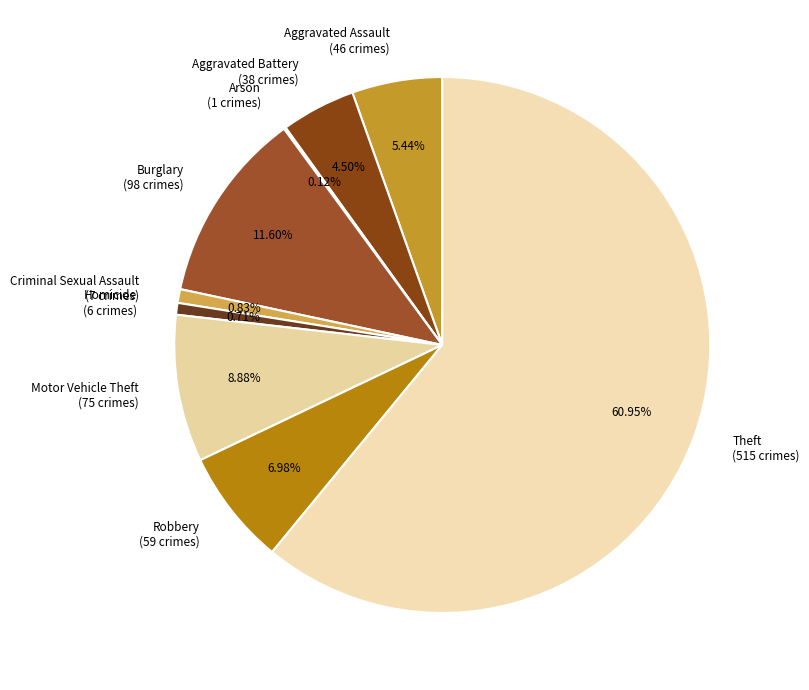

To the nearest percent, what is the average slice percentage?

11%